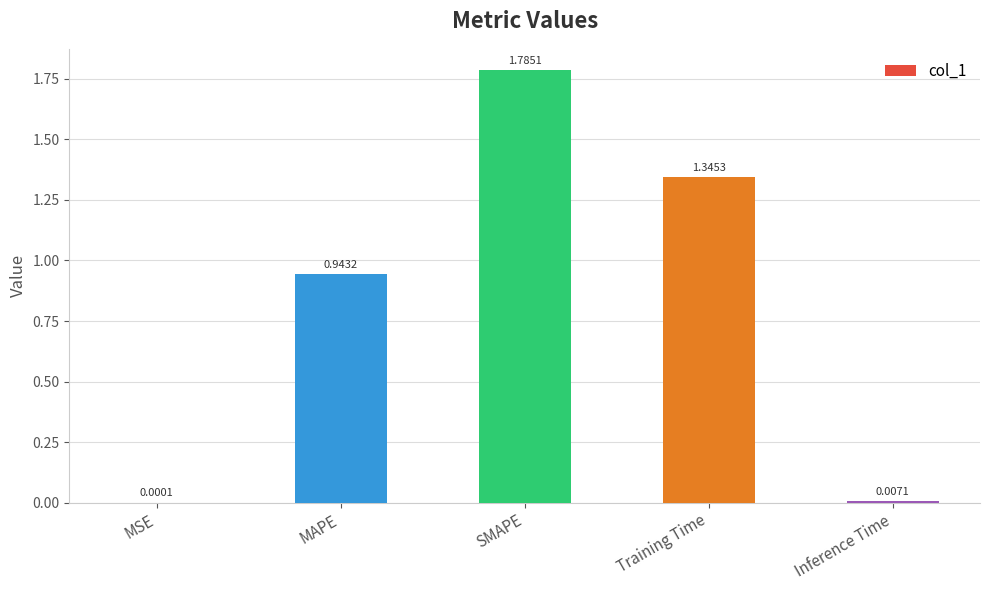

What is the sum of all values?

4.1